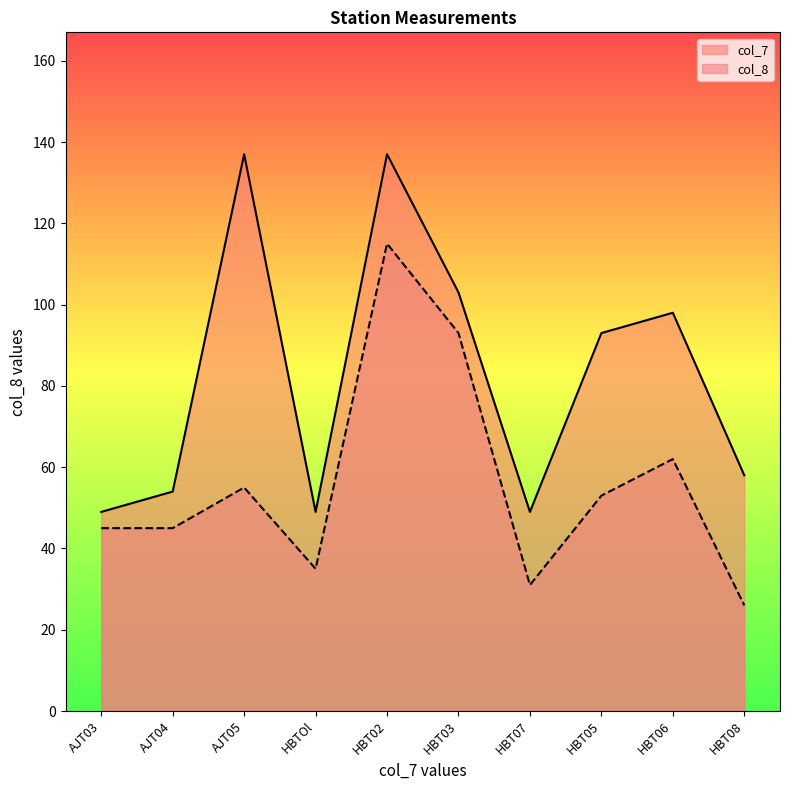

Reading right to left, what are all the values shown in this chart?

col_7: HBT08=58	HBT06=98	HBT05=93	HBT07=49	HBT03=103	HBT02=137	HBTOl=49	AJT05=137	AJT04=54	AJT03=49
col_8: HBT08=26	HBT06=62	HBT05=53	HBT07=31	HBT03=93	HBT02=115	HBTOl=35	AJT05=55	AJT04=45	AJT03=45